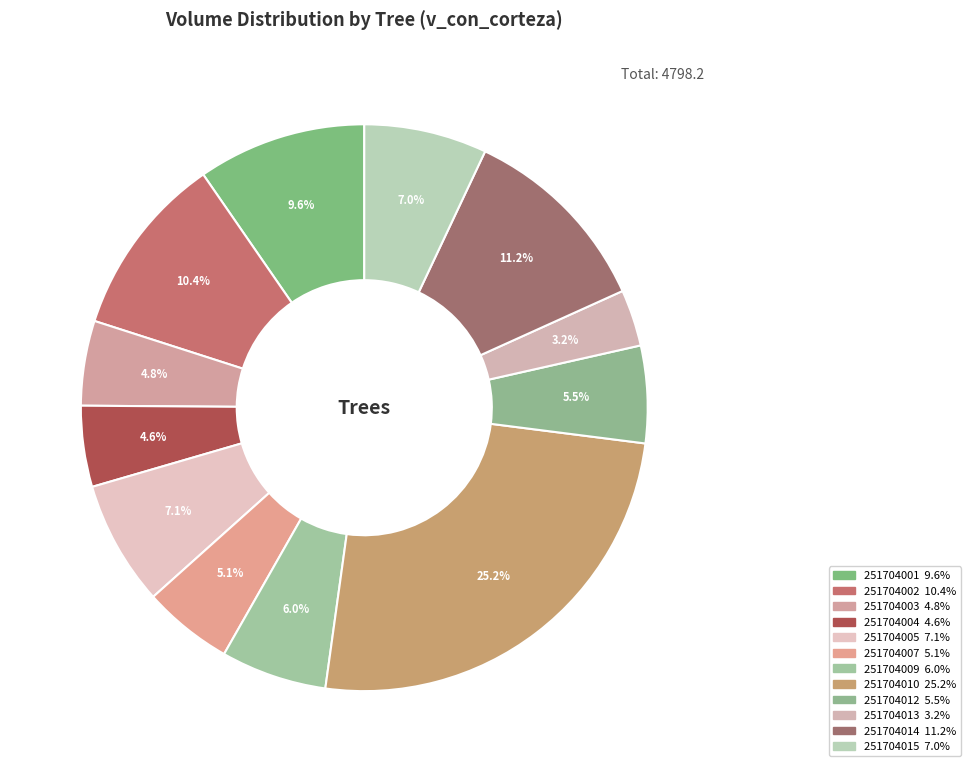

To the nearest percent, what is the combined percentage of 251704012 and 251704004?

10%